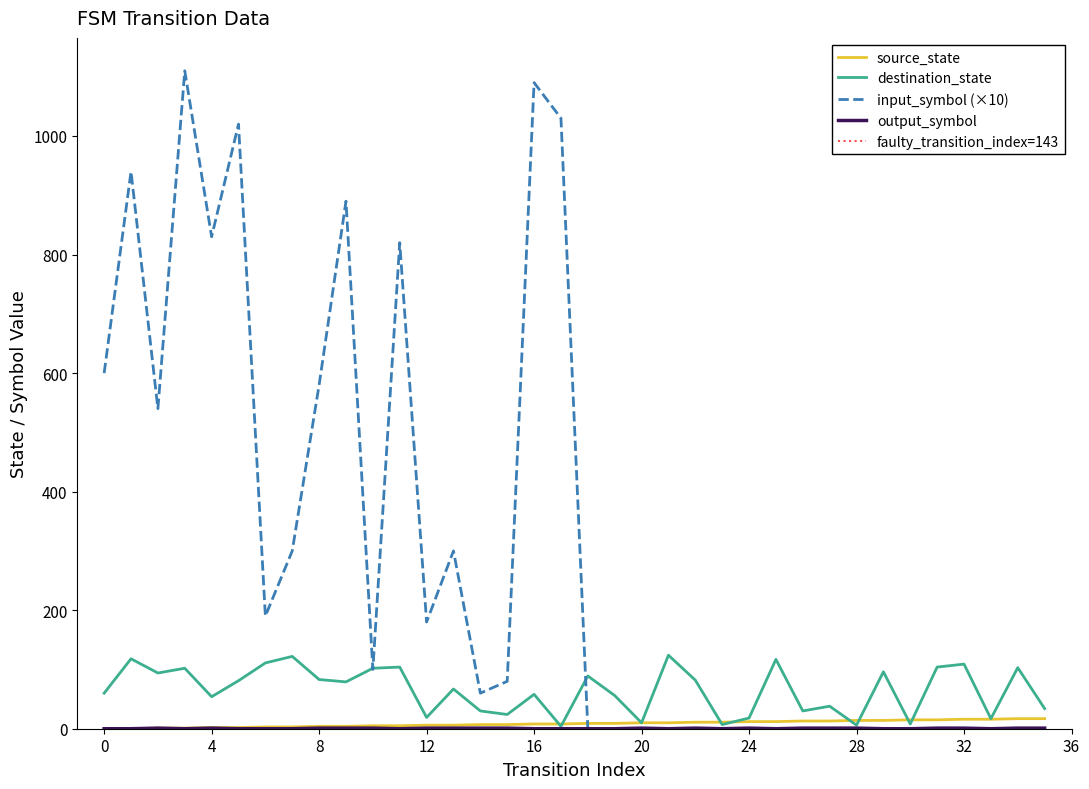

Is this an area chart (filled region under the line)?

No